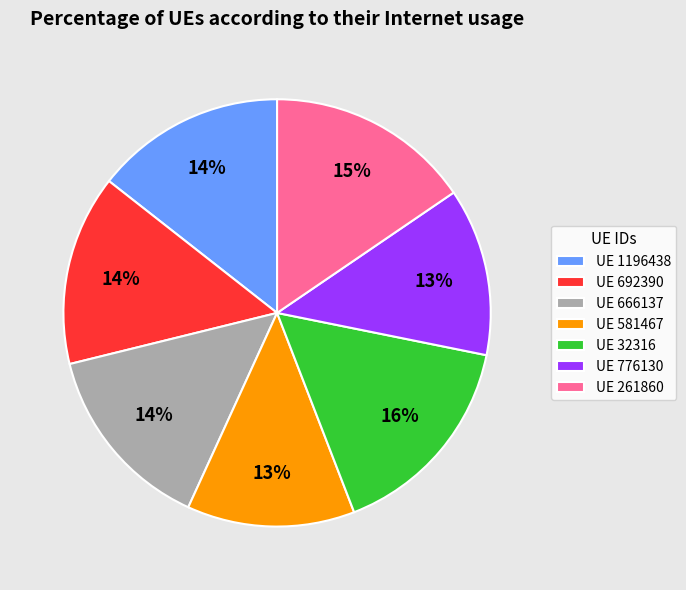

Between UE 776130 and UE 261860, which is larger?

UE 261860